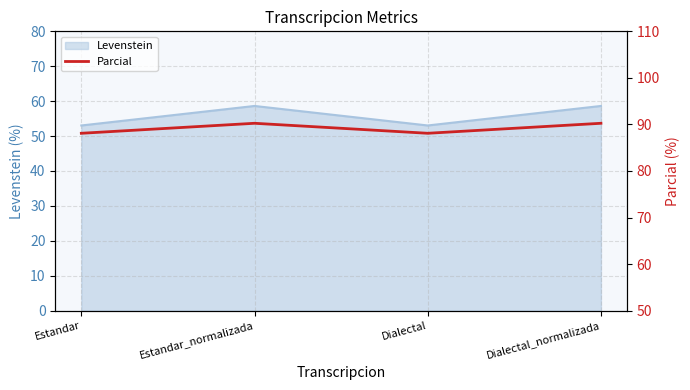

Between Estandar and Dialectal_normalizada, which is larger?

Dialectal_normalizada